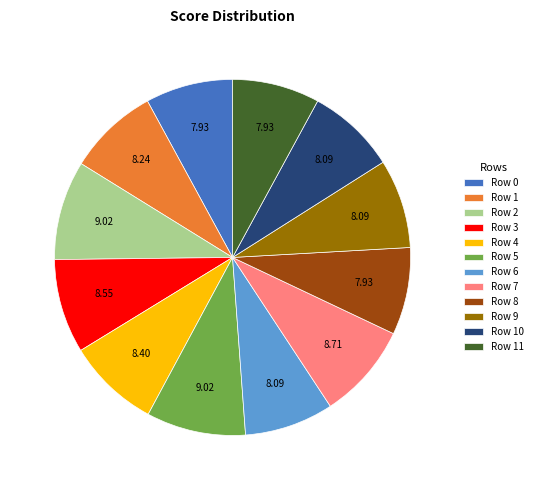

Combined, do Row 0 and Row 2 account for over 50%?

No